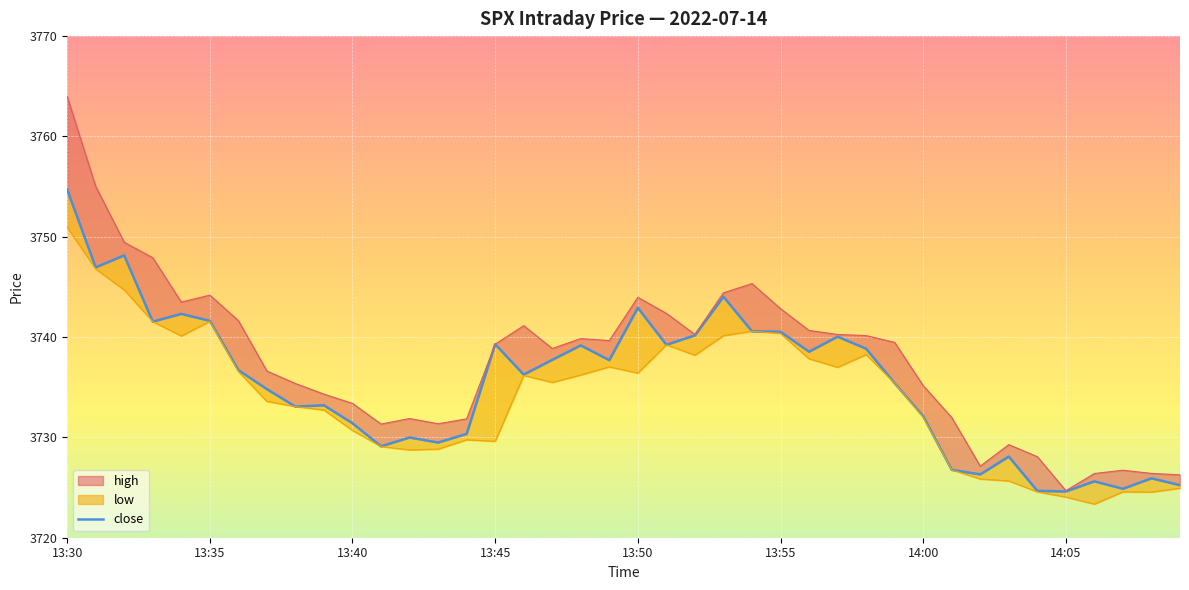

Read the low value at 13:30.

3750.9